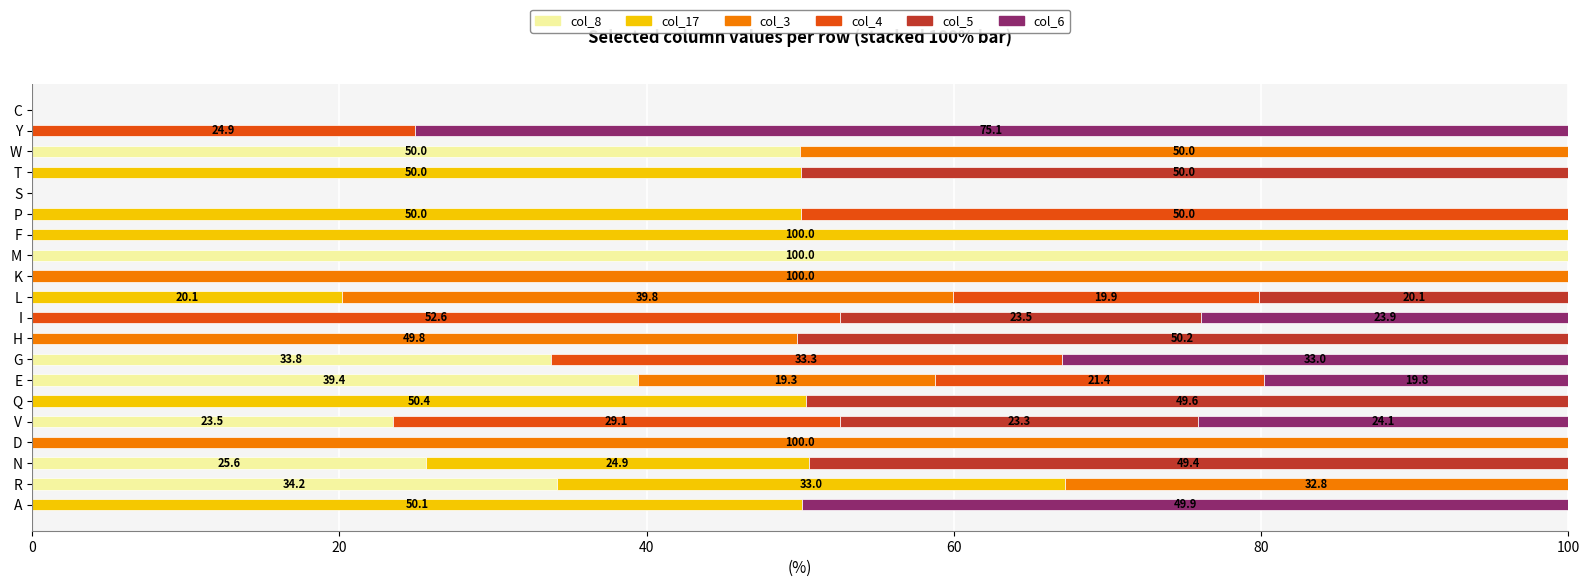

What are all the series names shown in the legend?

col_8, col_17, col_3, col_4, col_5, col_6